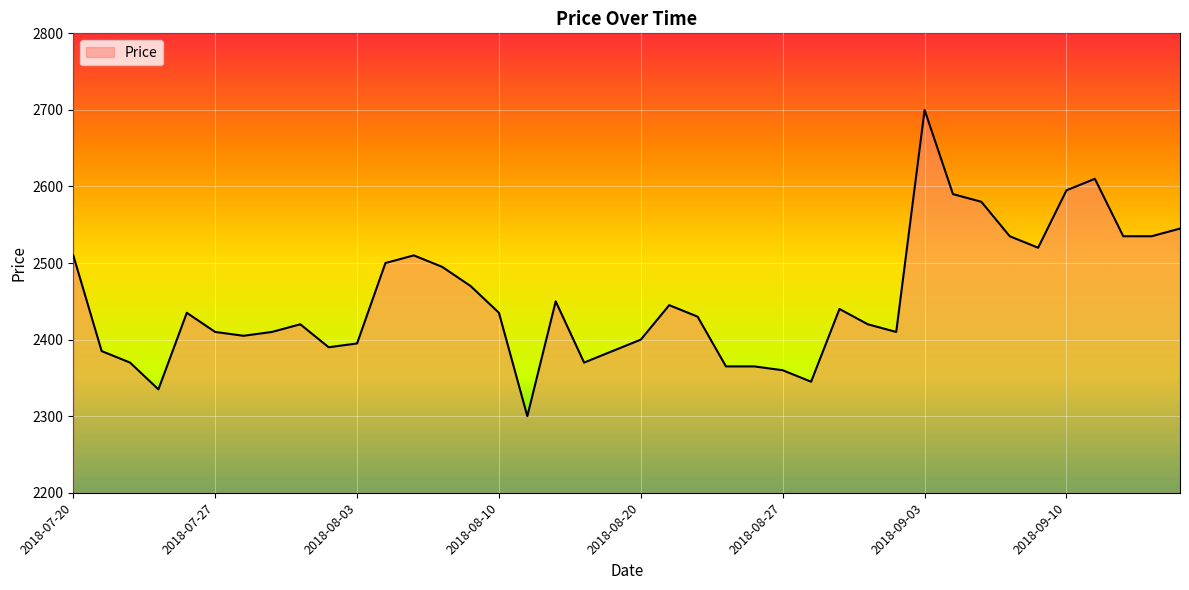

What is the difference between the maximum and minimum values?

400